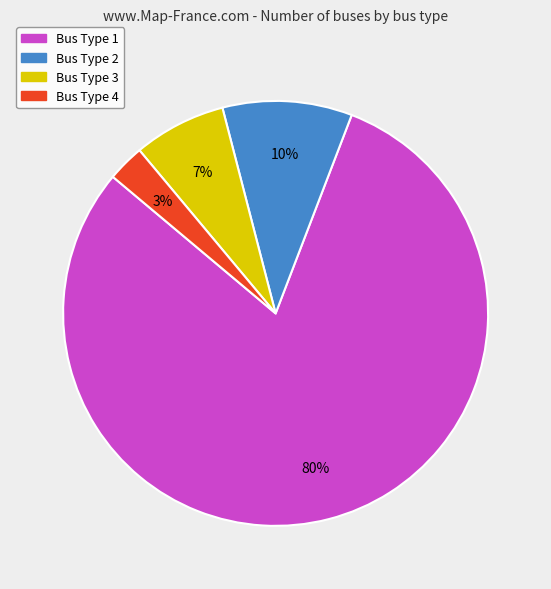

Is there any slice that represents more than half of the pie?

Yes